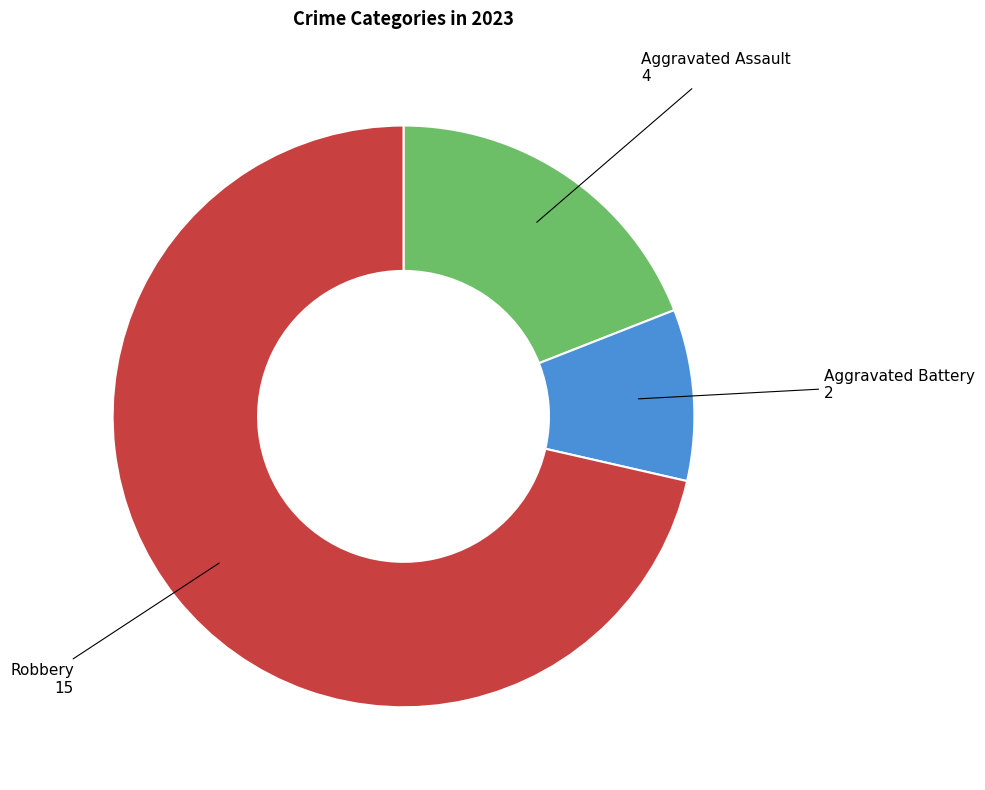

Does any single category account for the majority?

Yes